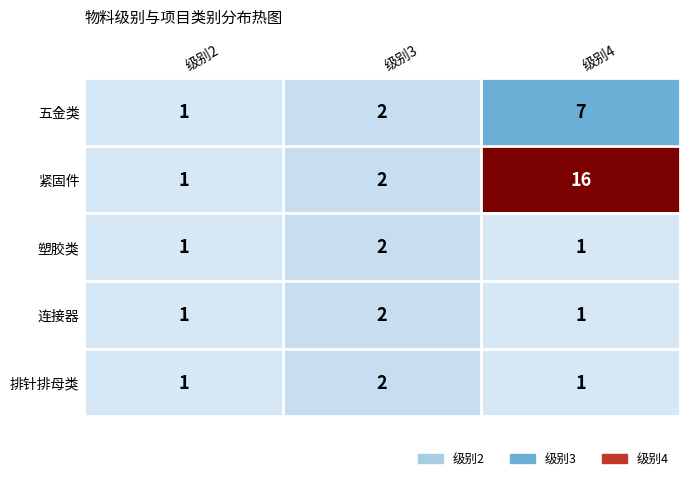

Between 级别3 and 级别4, which series saw the biggest shift?

紧固件